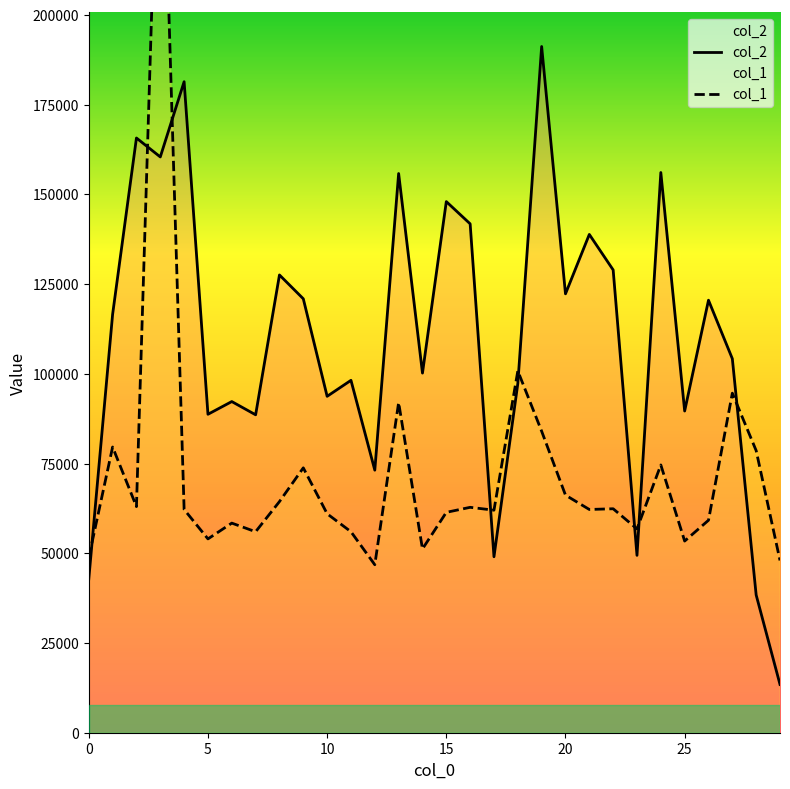

True or false: col_2 and col_1 cross at least once.

True